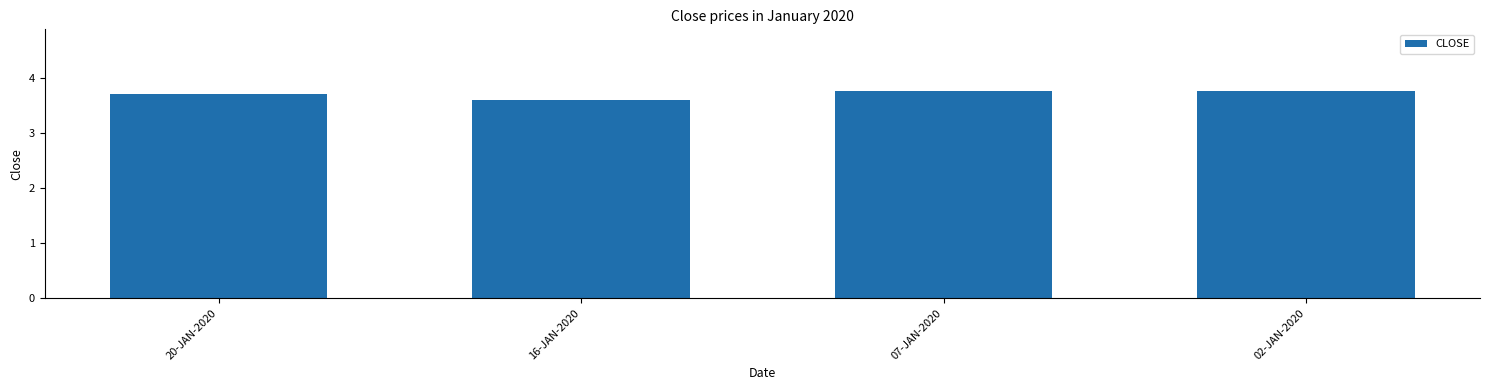

What is the label of the 2nd bar from the left?

16-JAN-2020